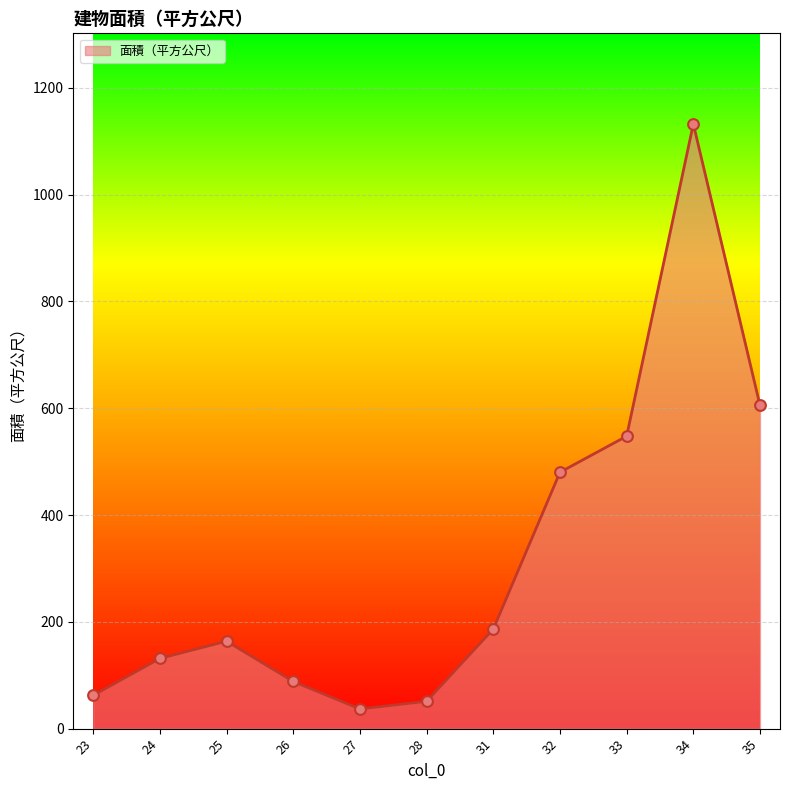

What is the change in value from 23 to 34?

+1069.7